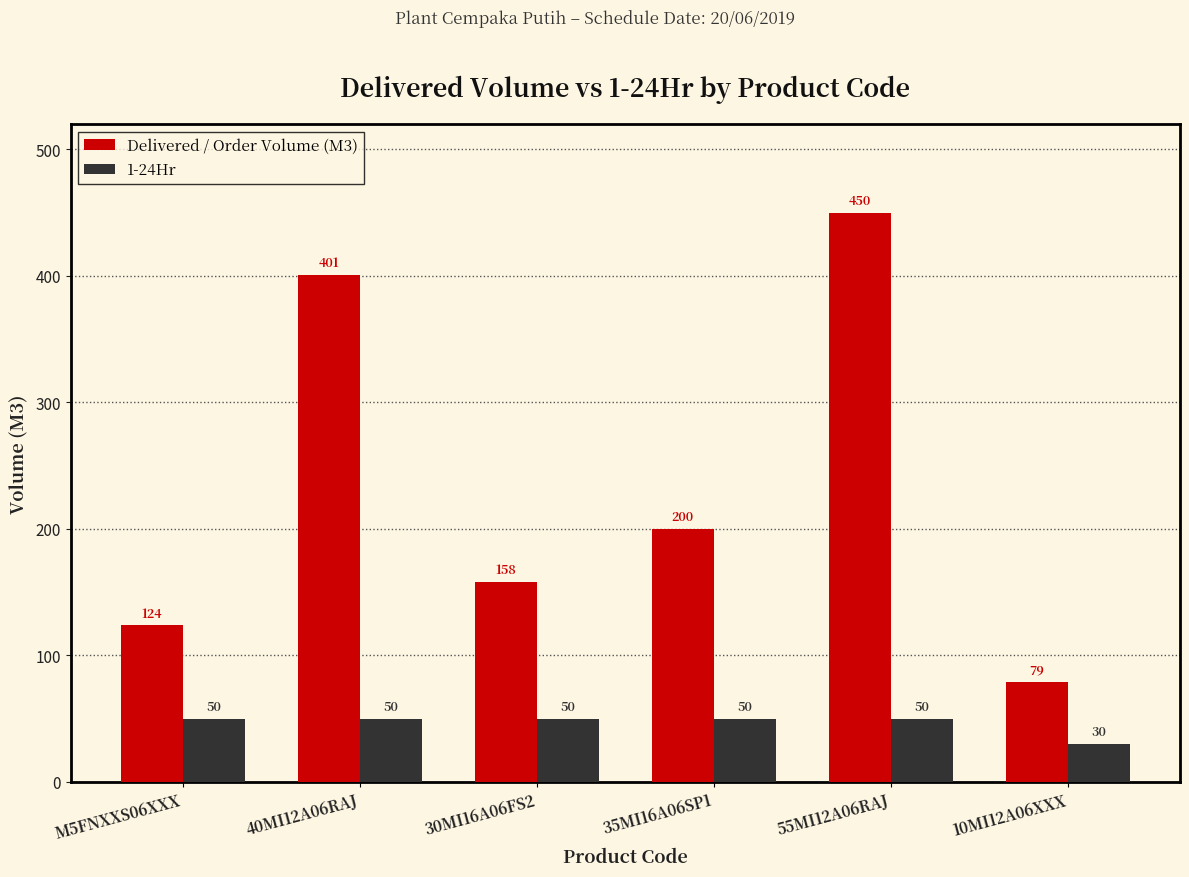

How many bars are there in total?

12